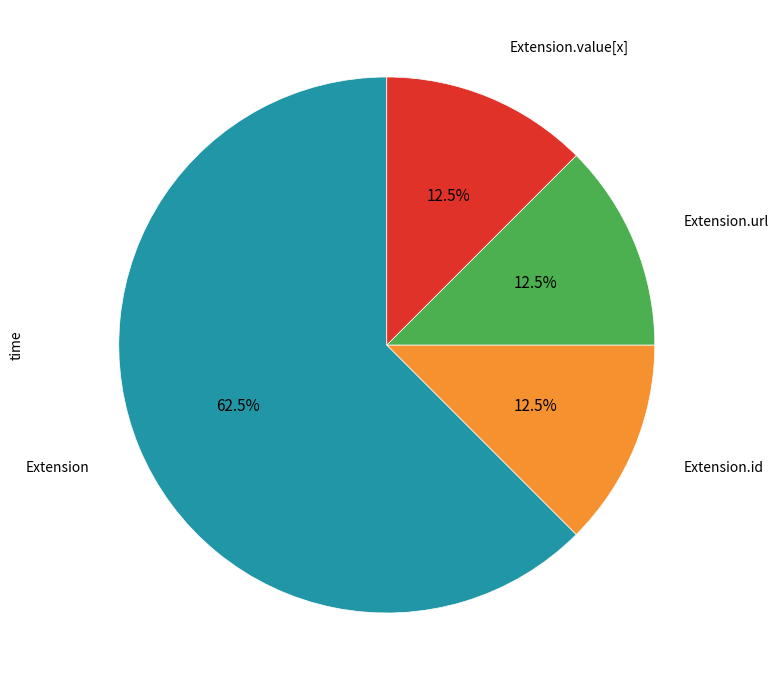

Does any single category account for the majority?

Yes